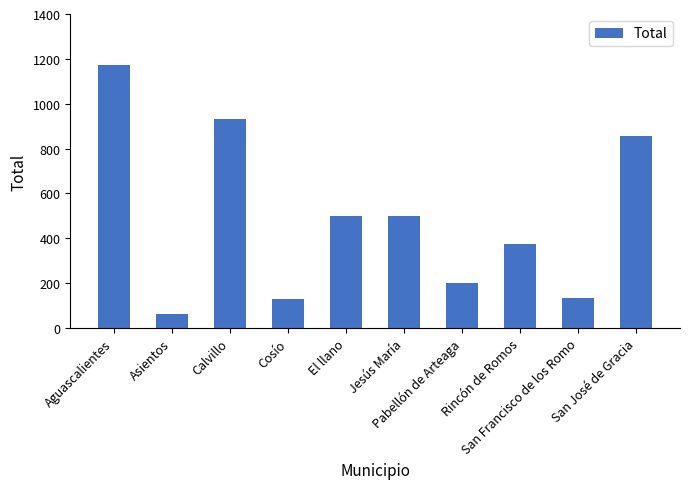

Count the number of categories in the chart.

10